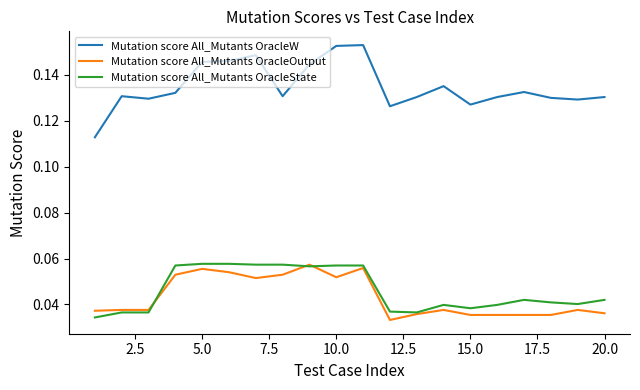

Which series has the widest spread of values?

Mutation score All_Mutants OracleW